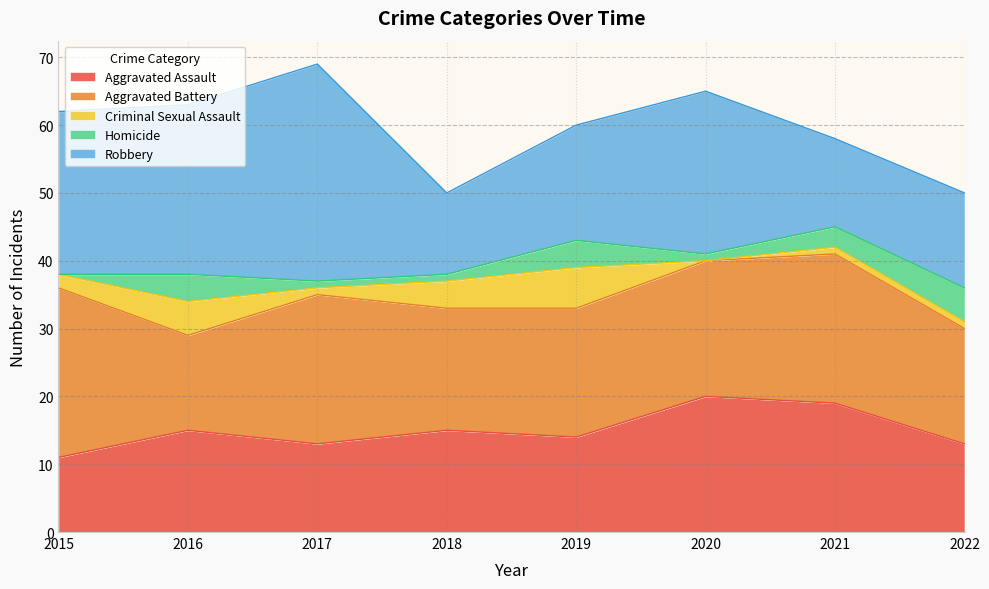

Which has a higher value, 2021 or 2019?

2021